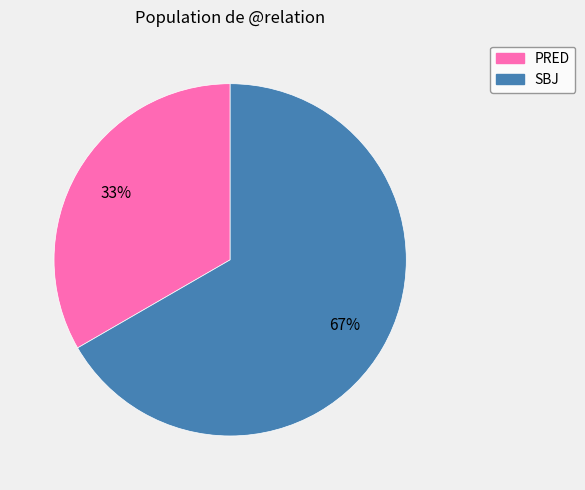

Which category has the smallest portion of the pie?

PRED